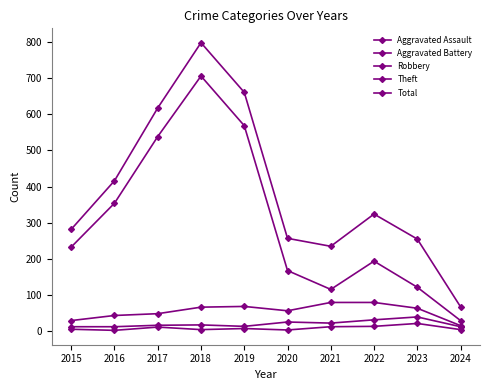

What is the difference between the maximum and minimum values in the Theft series?

675